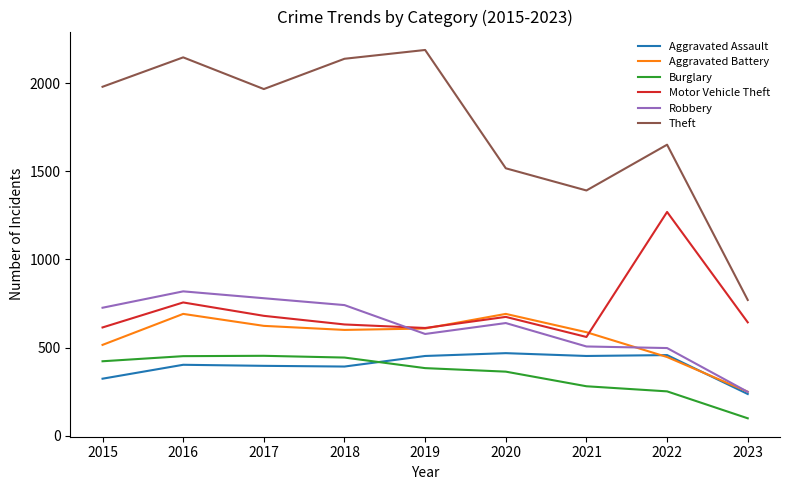

What is the maximum value for Aggravated Assault?

468